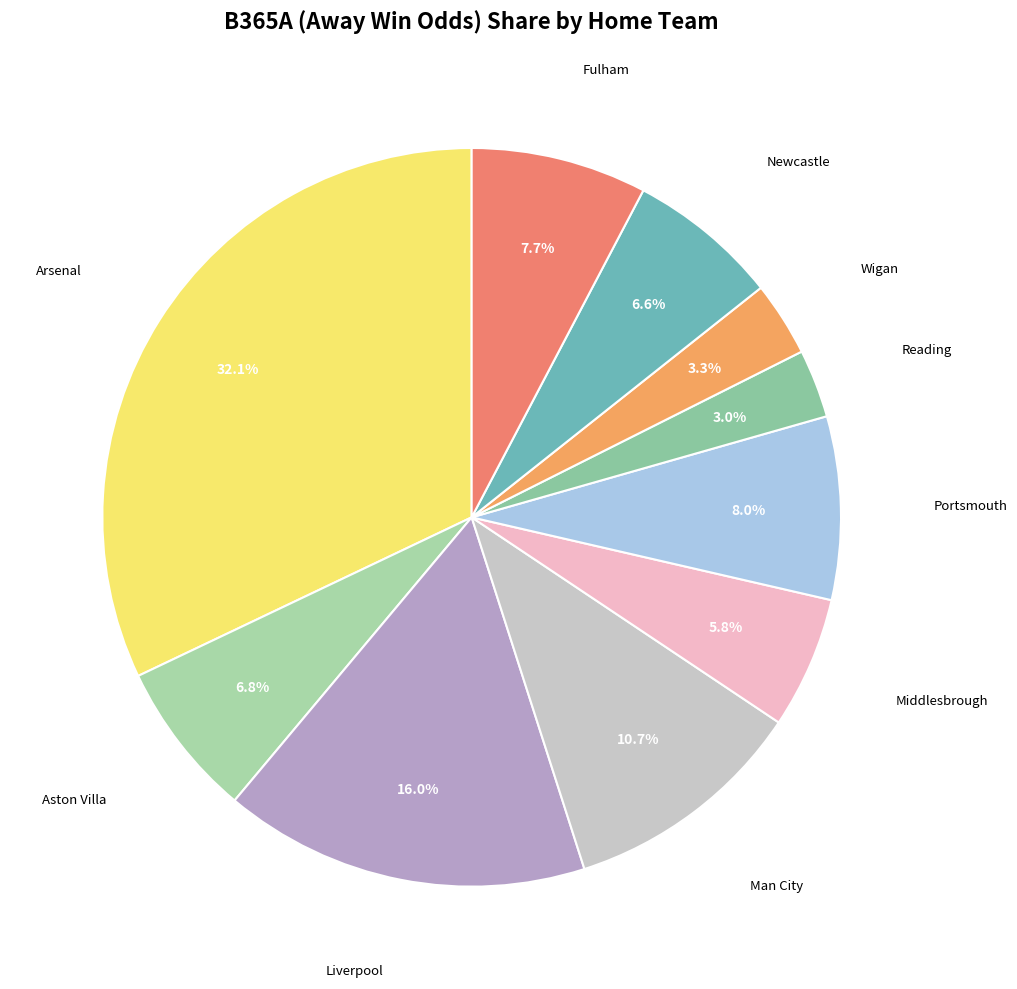

Which category has the biggest portion of the pie?

Arsenal